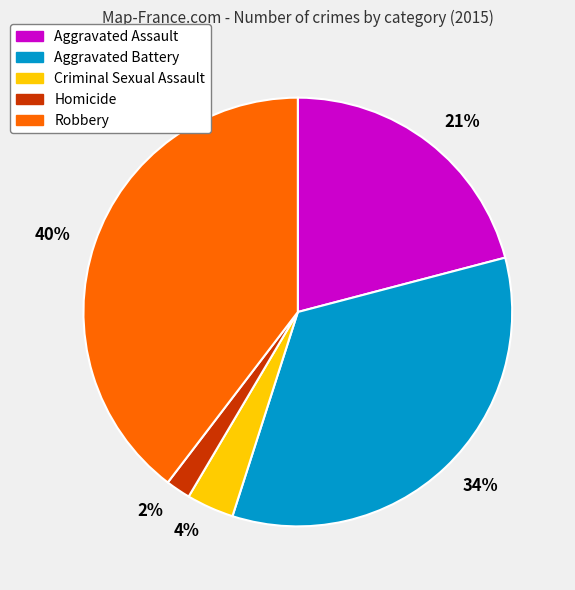

Which slice is the largest?

Robbery